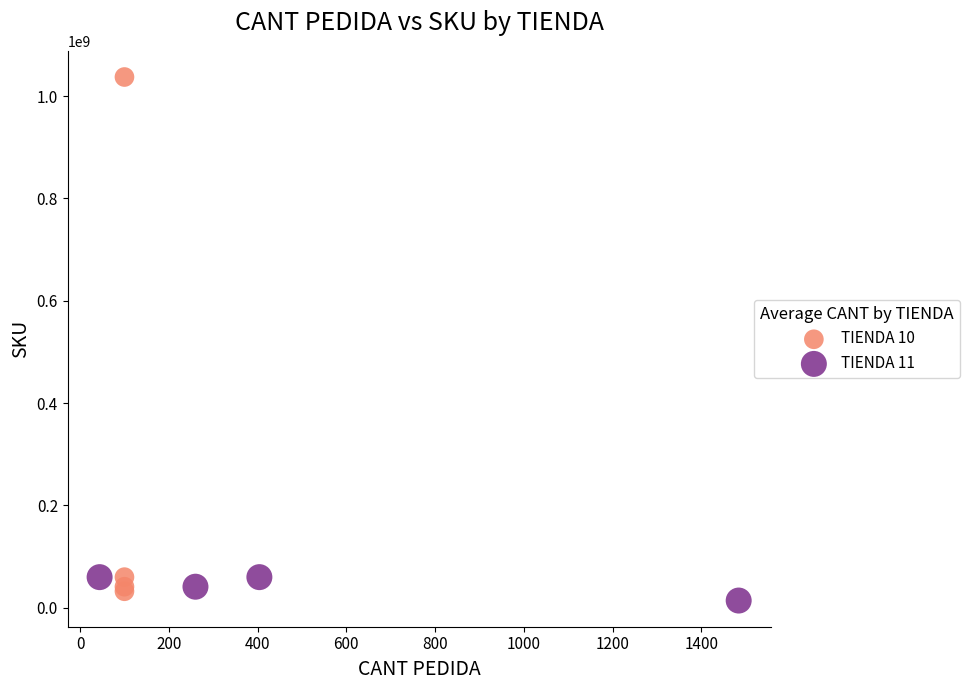

Which series has the largest Y range (max minus min)?

TIENDA 10